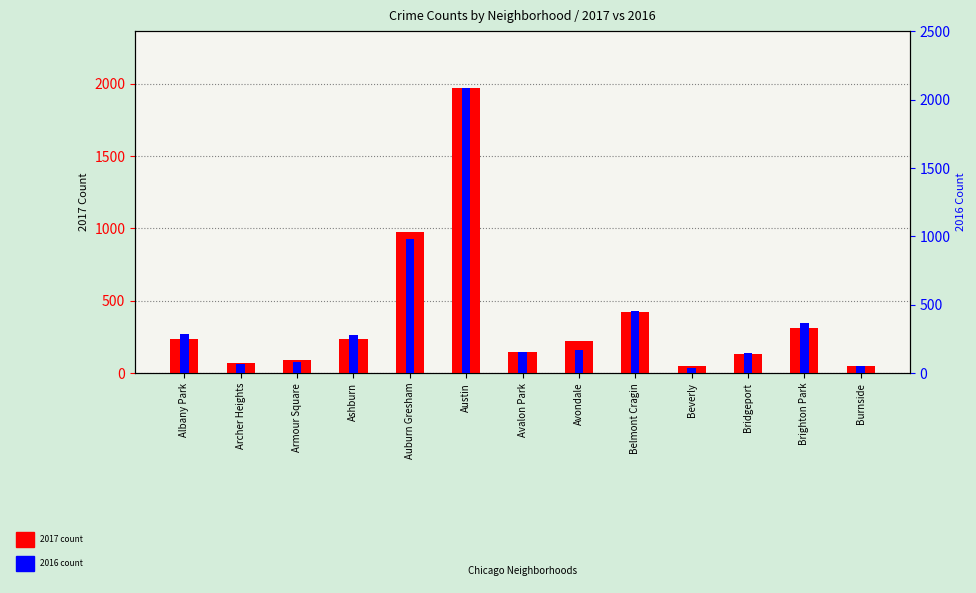

Does the chart contain stacked bars?

No